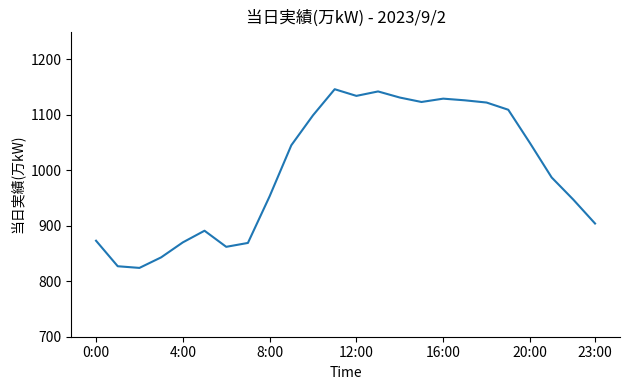

What is the difference between the maximum and minimum values?

322